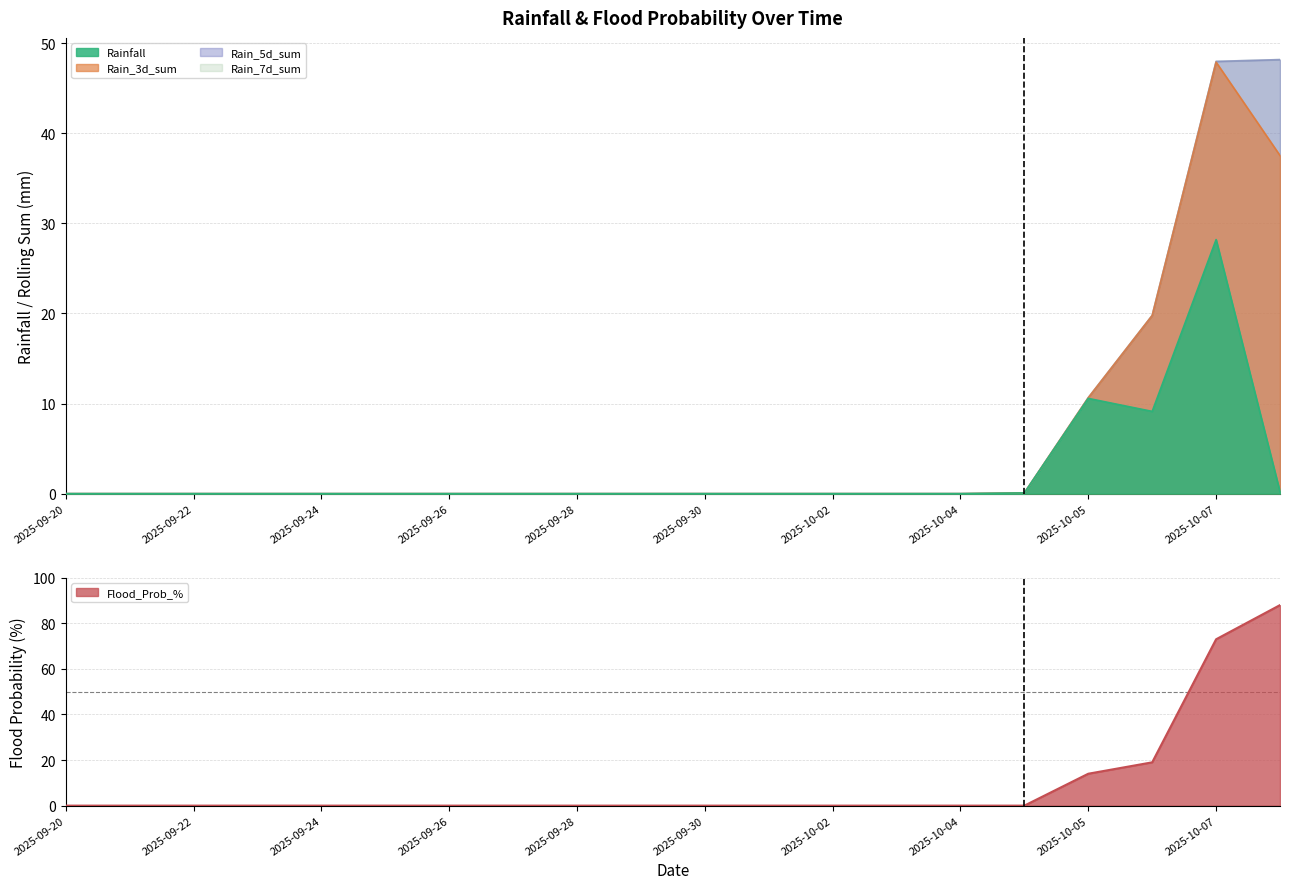

True or false: Rainfall and Rain_7d_sum cross at least once.

False